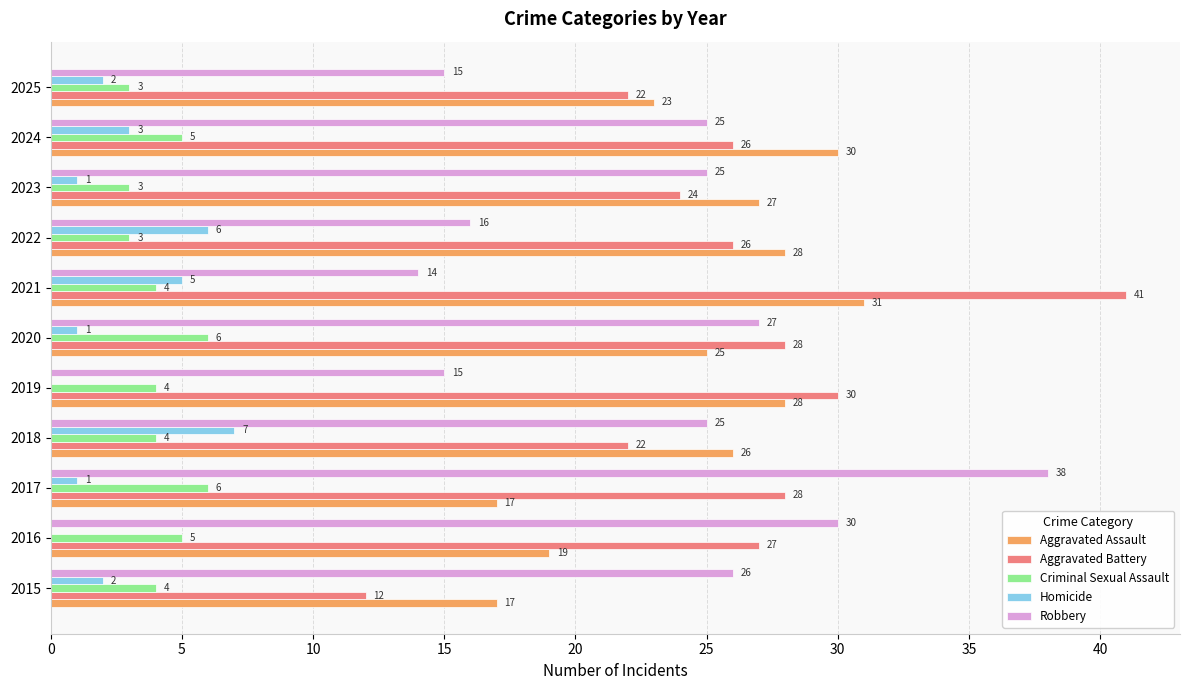

What is the sum of all Aggravated Battery values?

286